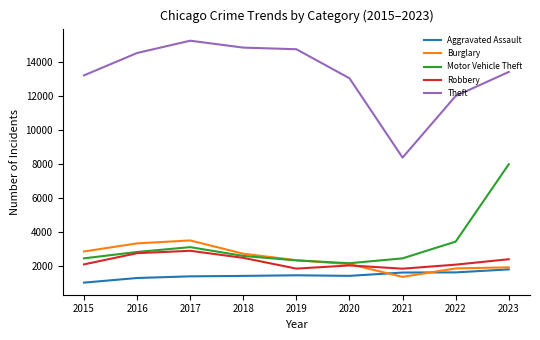

What is the average value of the Theft series?

13293